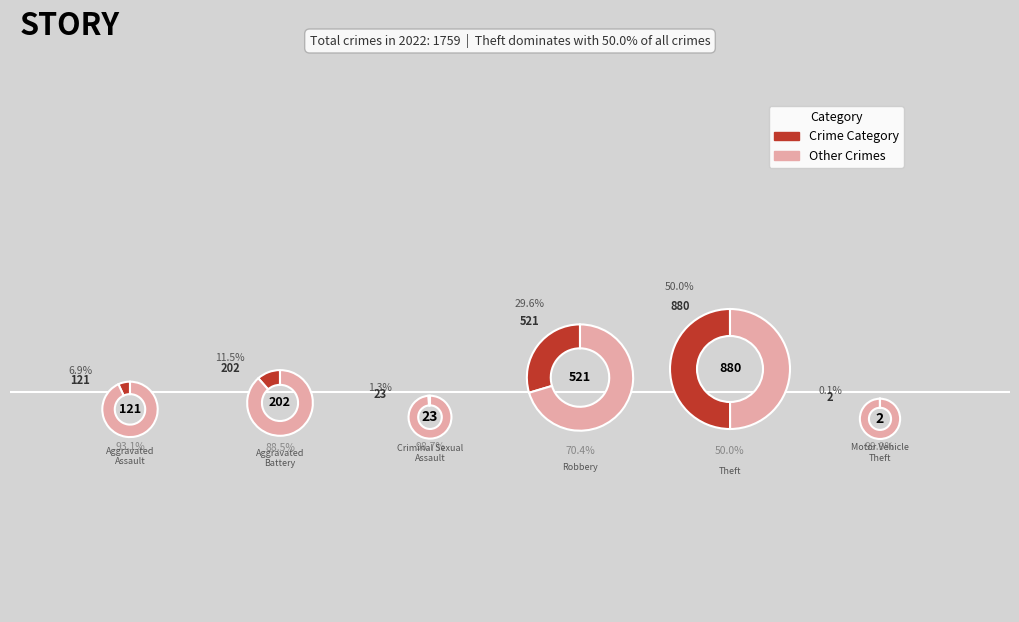

Which category has the biggest portion of the pie?

Theft